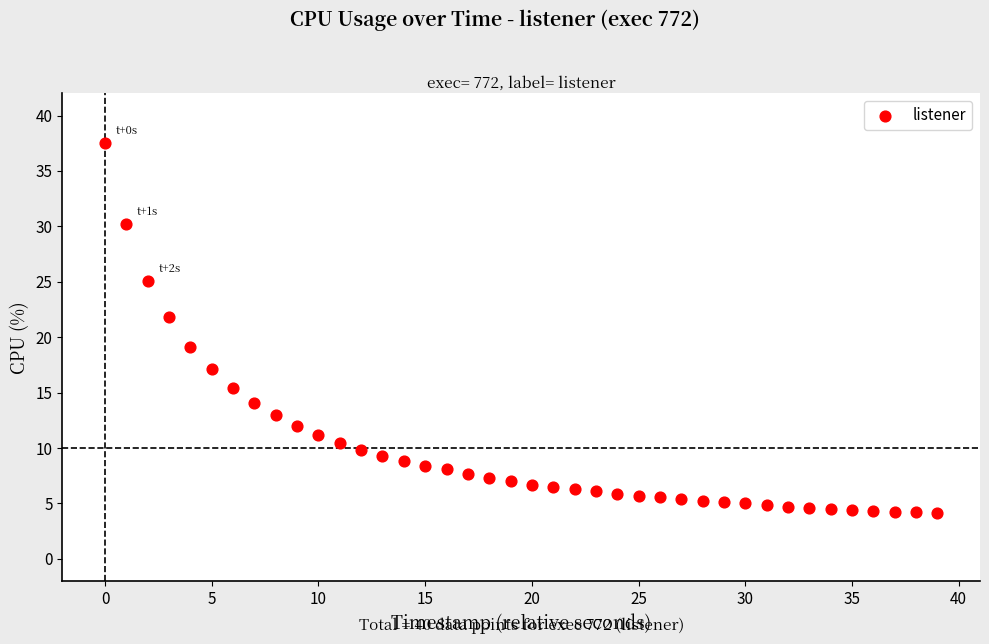

What is the range of Y values (max minus min)?

33.4